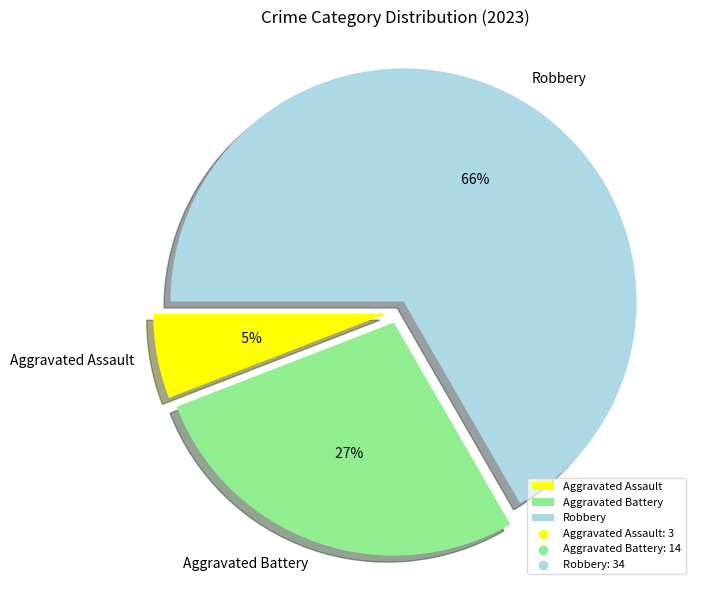

What is the largest slice in the pie chart?

Robbery